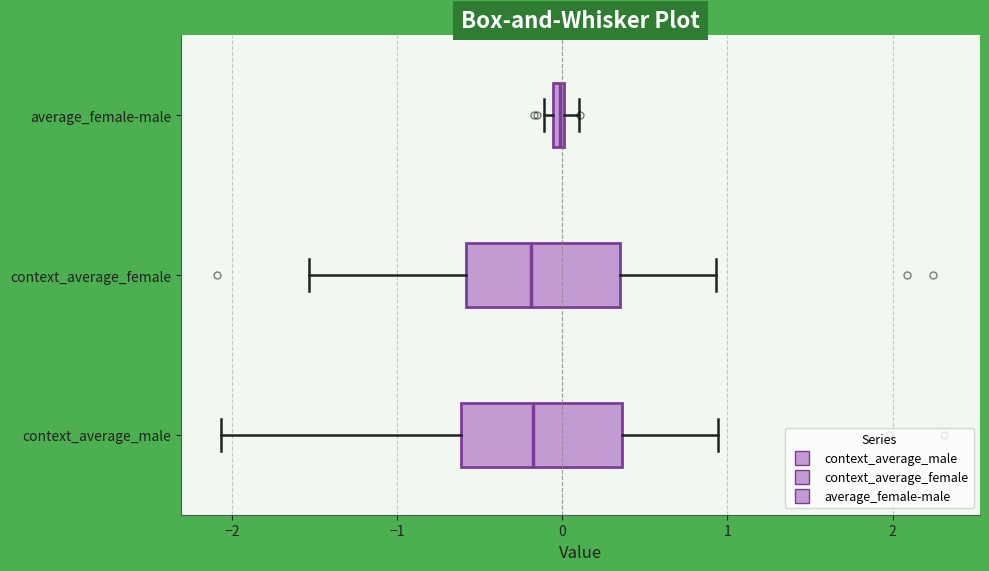

Where is the right edge of the box for average_female-male on the x-axis? The values are not printed on the chart, so give them approximately, as read against the axis.

0.0